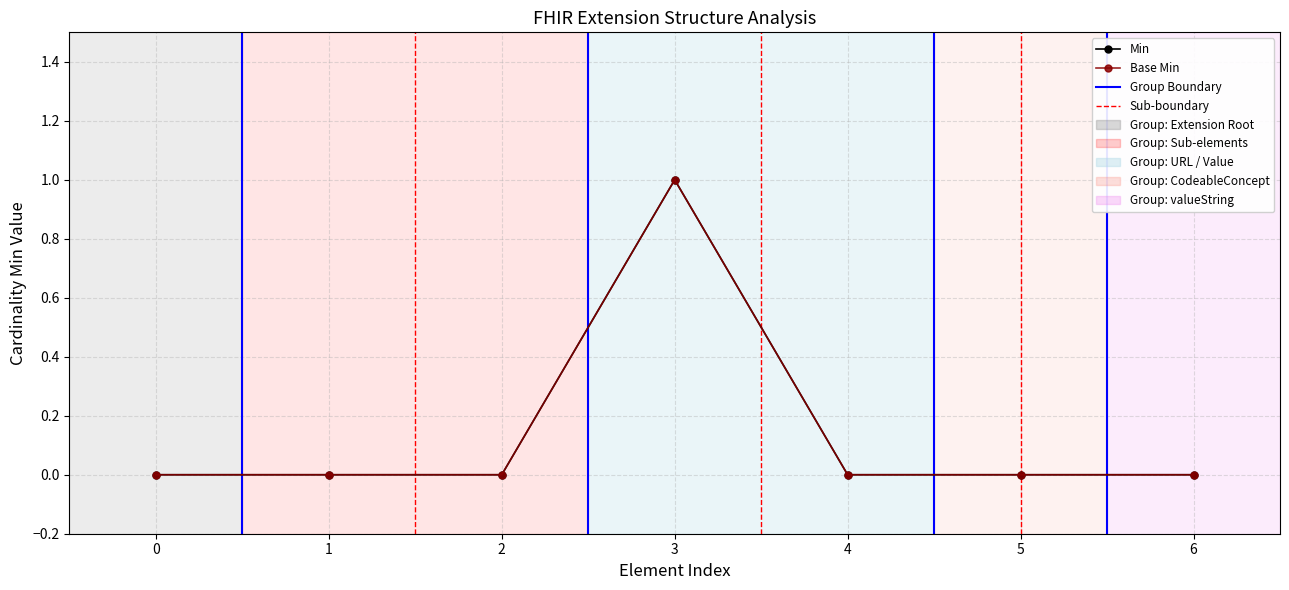

Does the chart have visible grid lines?

Yes